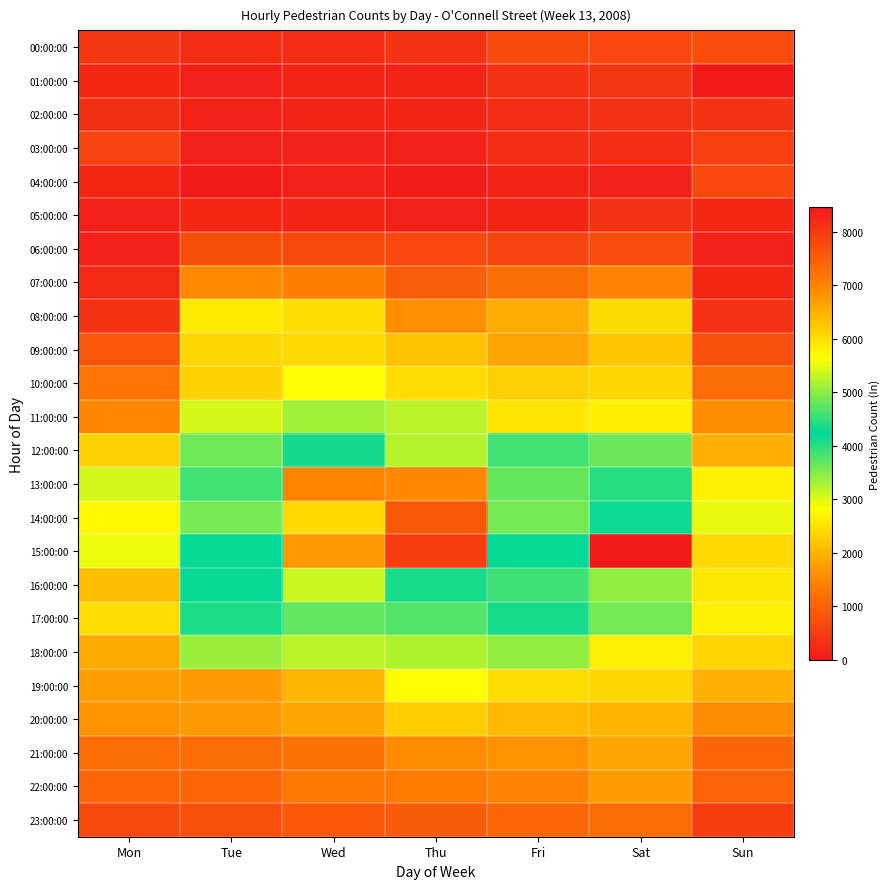

What is the total value across all series at Tue?

48036